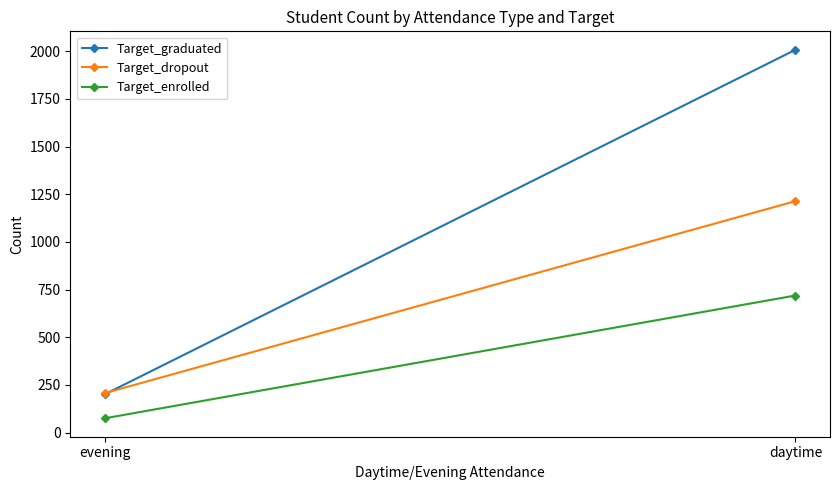

Reading right to left, list all the values displayed in this chart.

Target_graduated: daytime=2008	evening=201
Target_dropout: daytime=1214	evening=207
Target_enrolled: daytime=719	evening=75